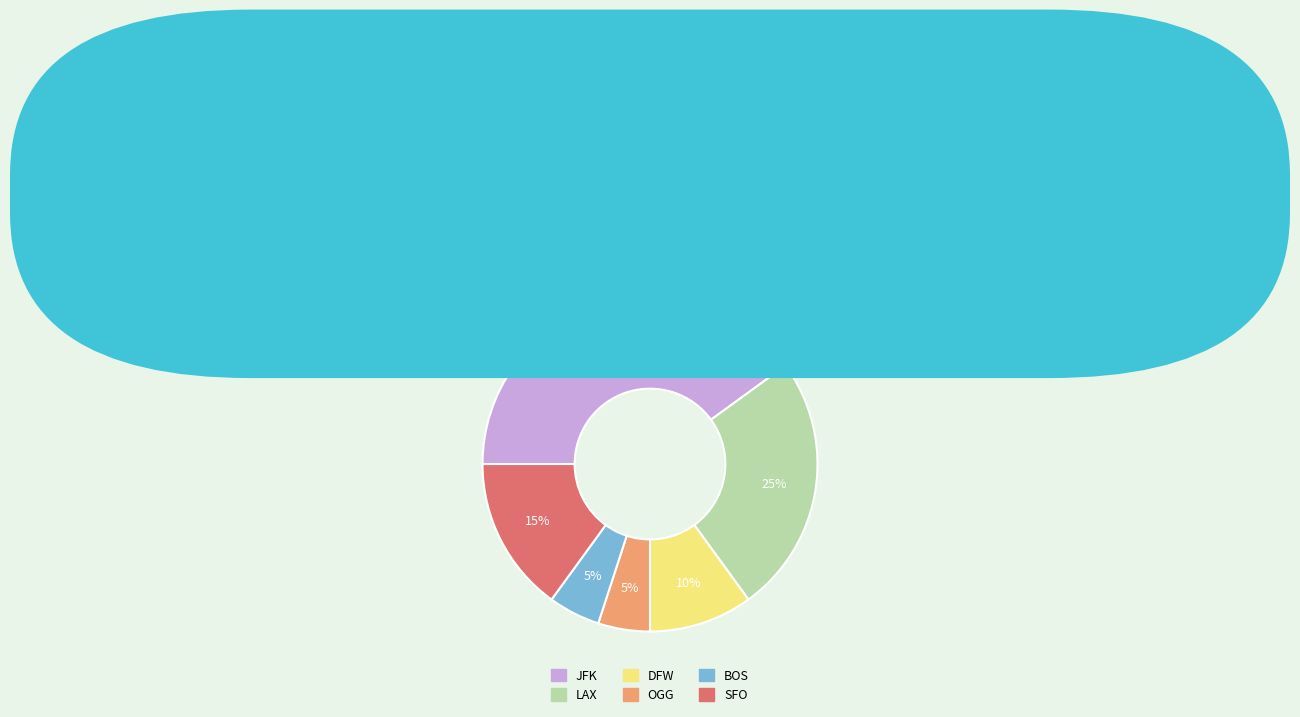

Does OGG represent more than half of the total?

No